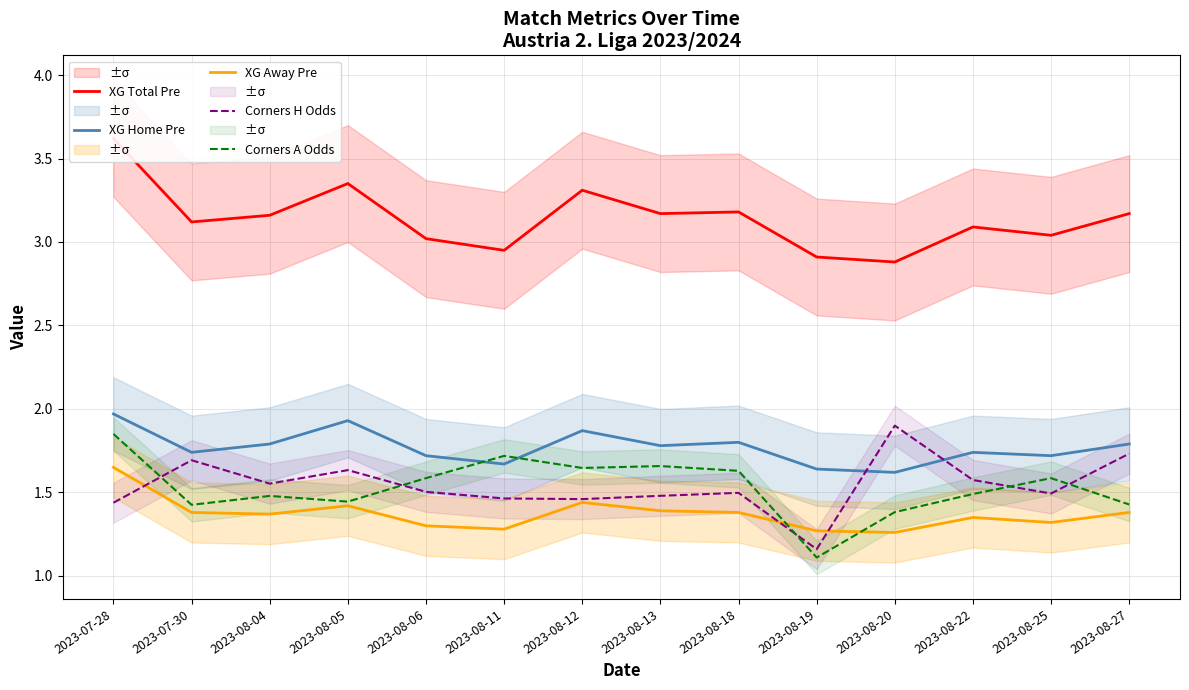

In XG Home Pre, how many points are higher than both neighbors (excluding endpoints)?

4